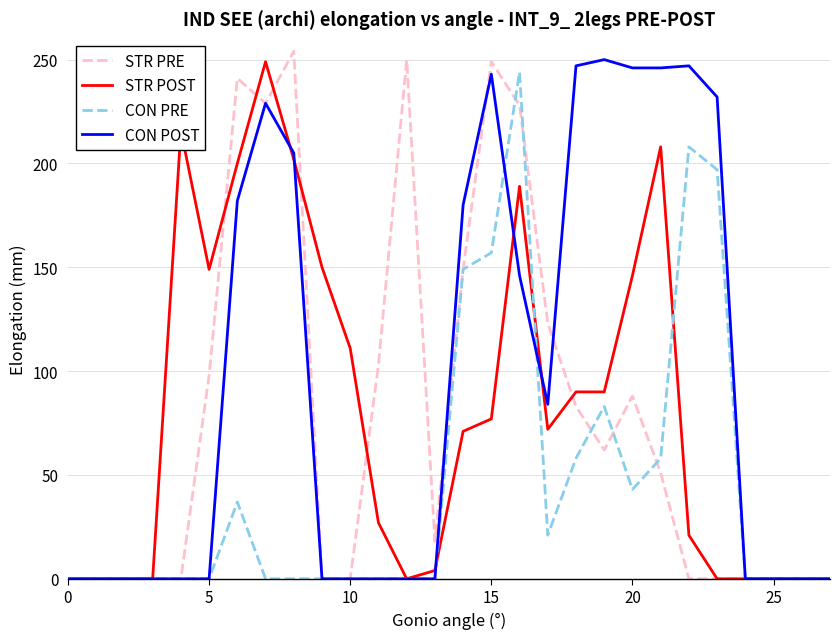

What is the maximum value for STR POST?

249